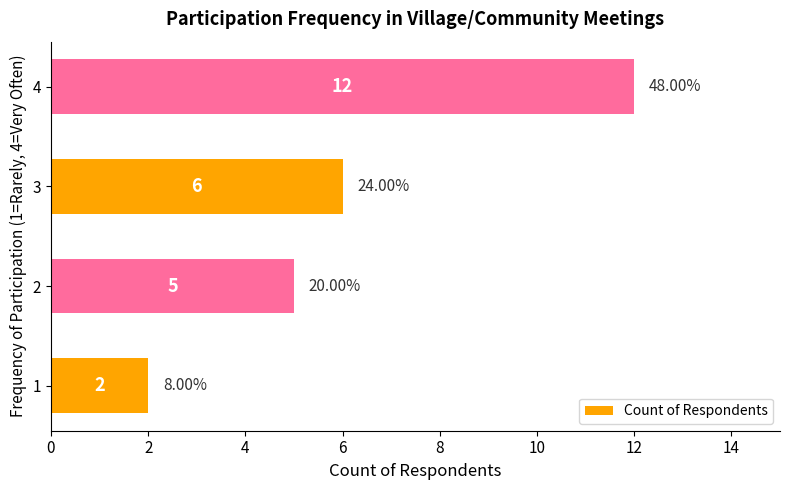

Which label corresponds to the largest value in the chart?

4